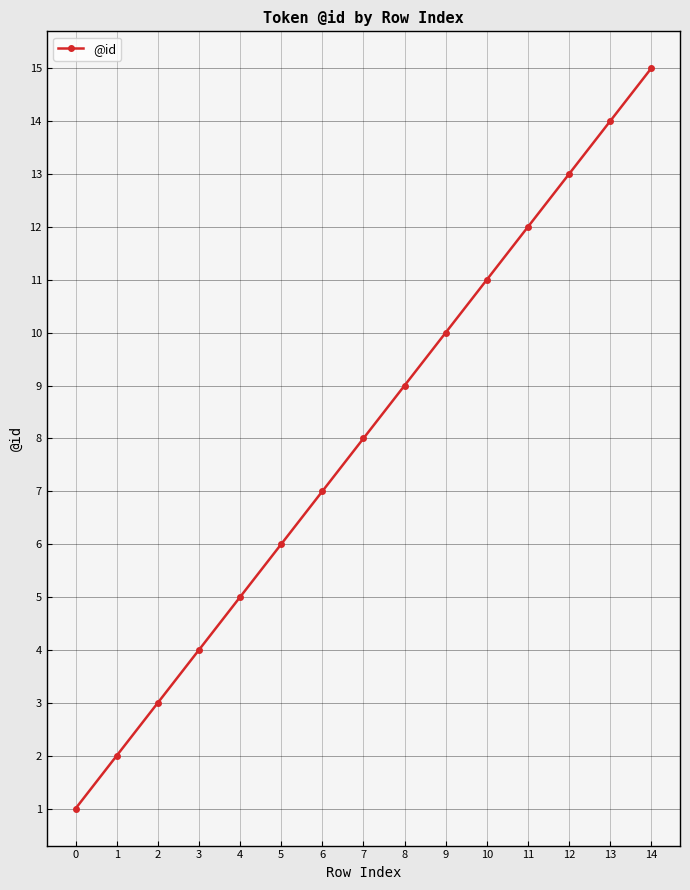

What is the change in value from 2 to 5?

+3